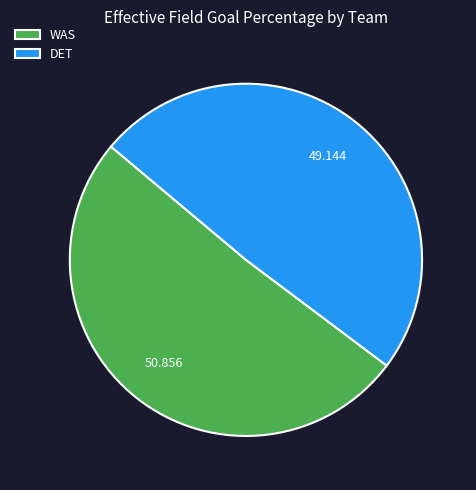

Is the sum of DET and WAS greater than half?

Yes